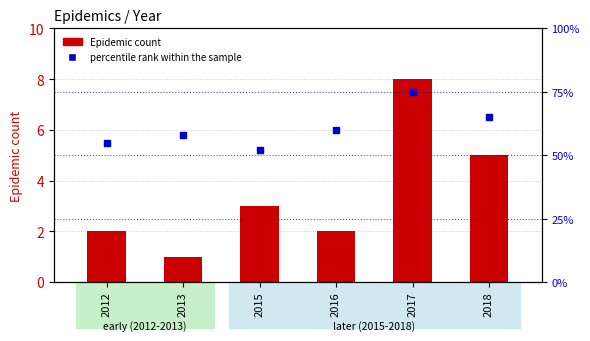

Which series contains the highest Y value?

percentile rank within the sample